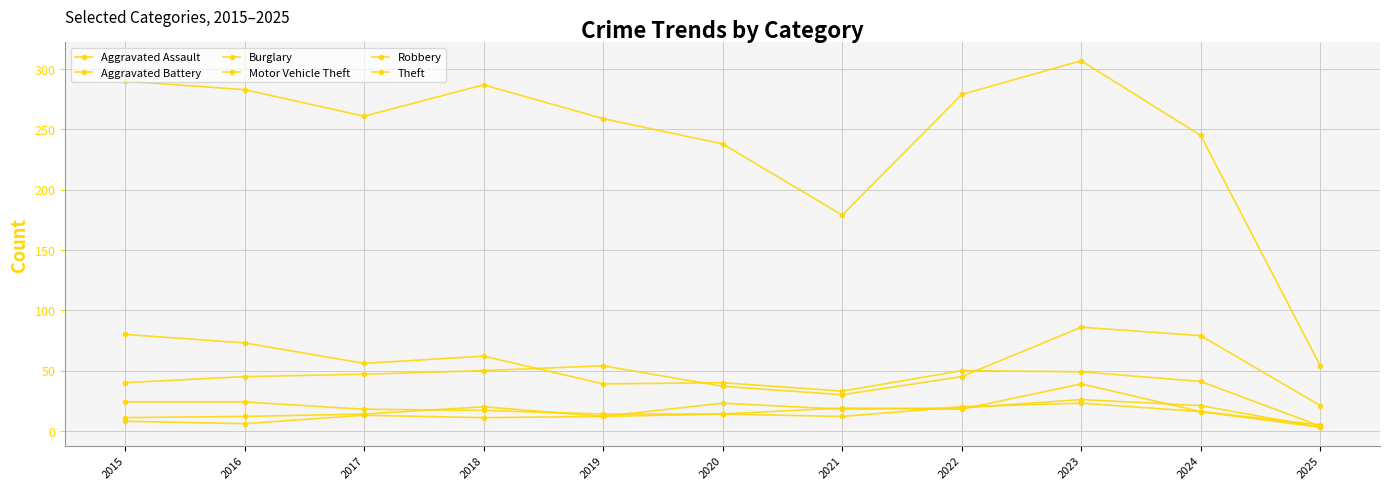

Count the number of data series in this chart.

6